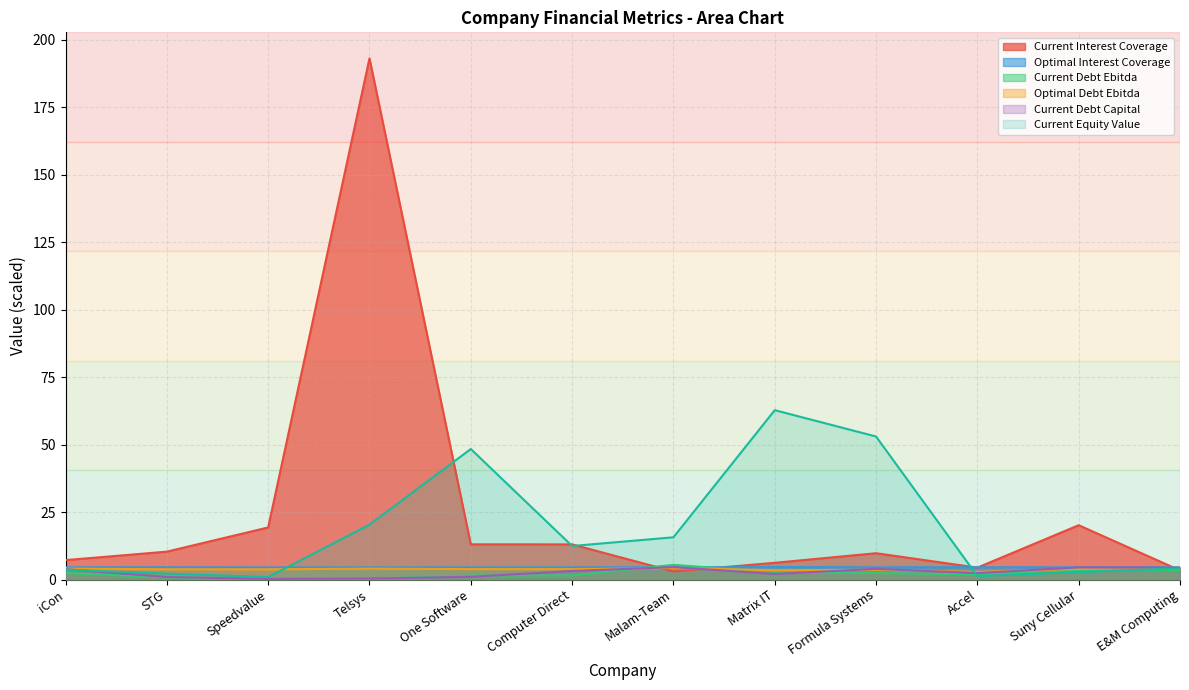

At how many categories does at least one series exceed 122?

1